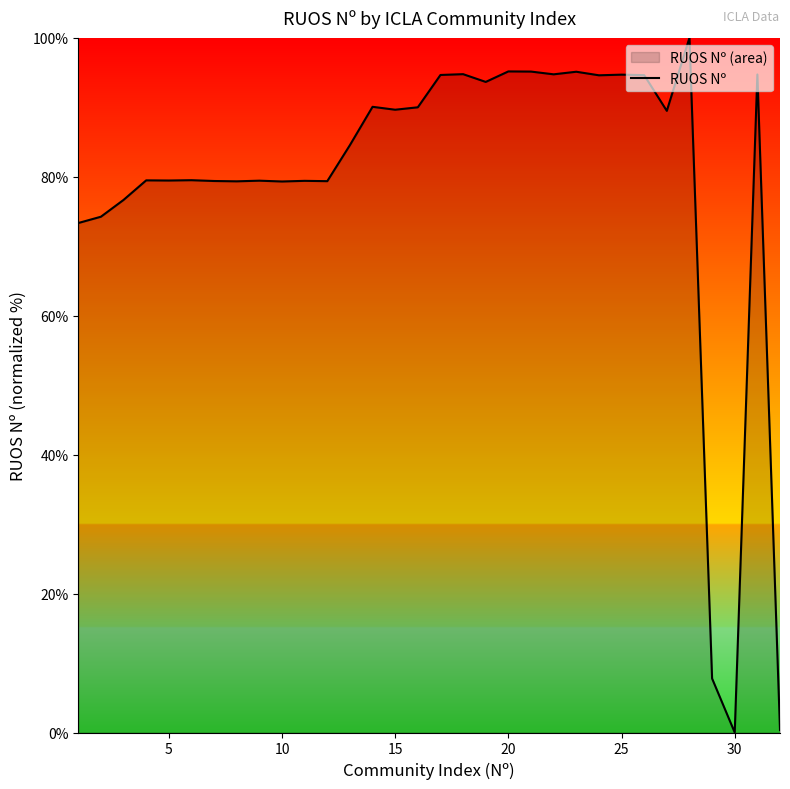

Does the chart have visible grid lines?

No